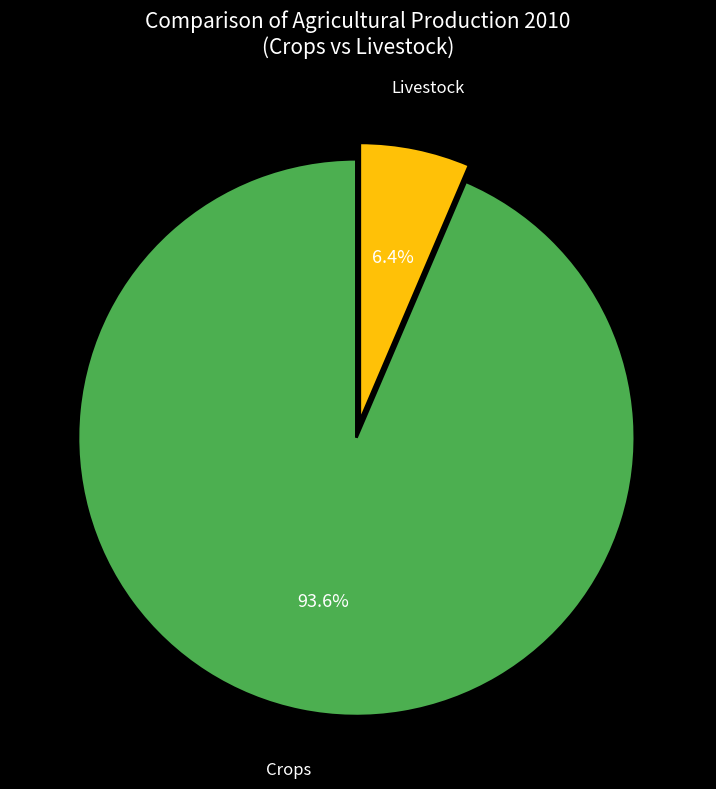

What is the majority slice?

Crops